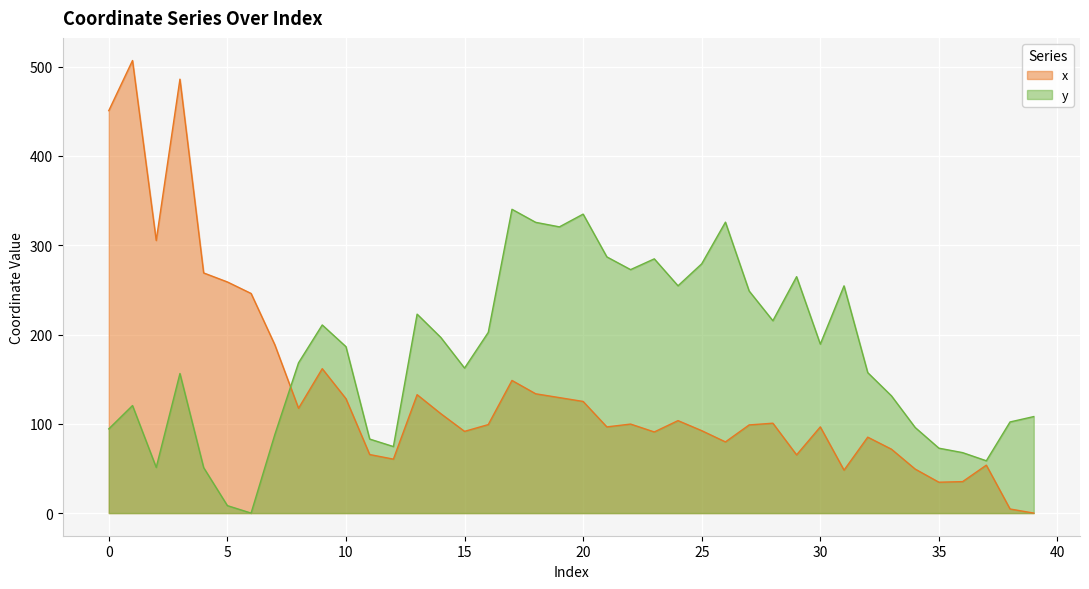

How many lines are shown in the chart?

2